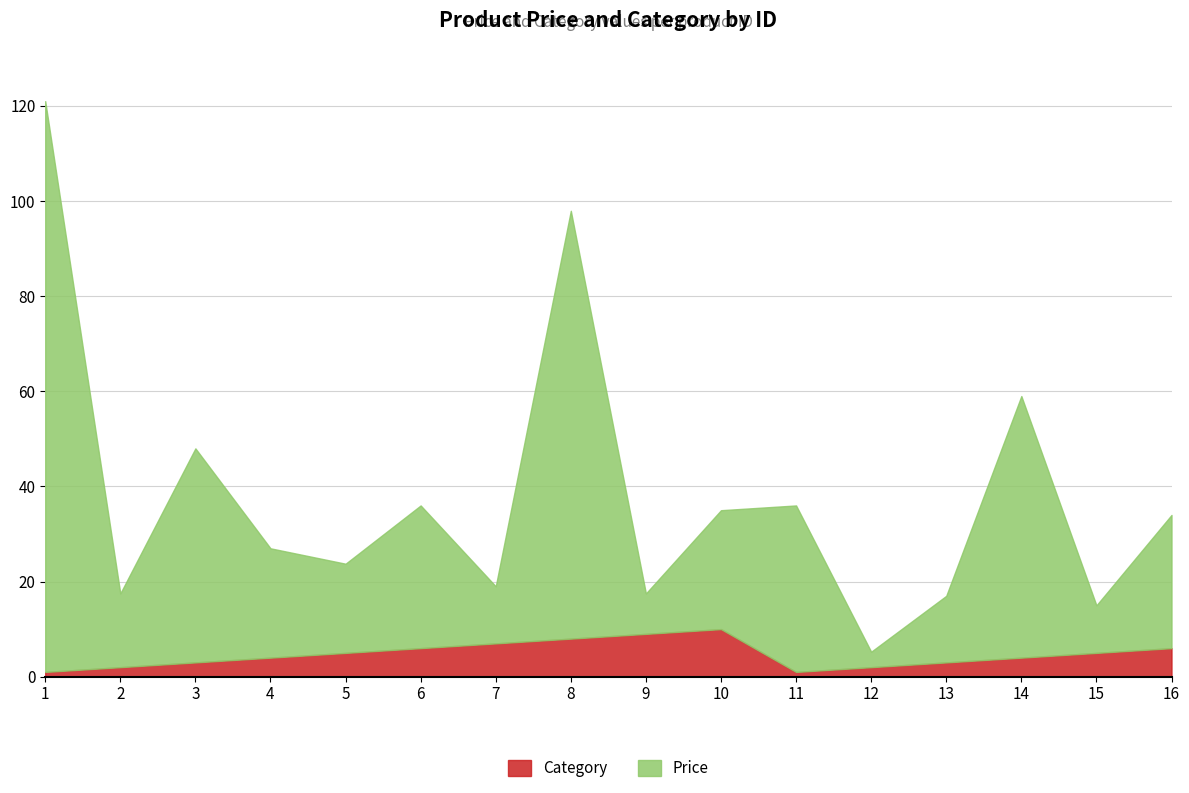

Which series ends up on top after the final intersection of Price and Category?

Price